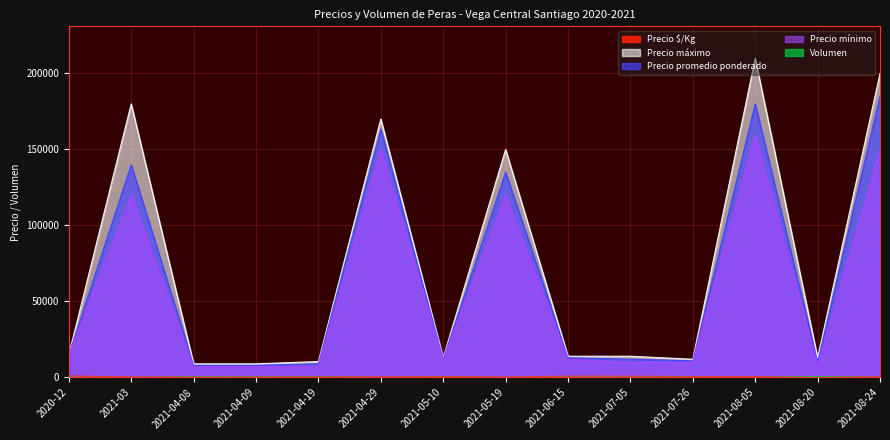

Reading right to left, list all the values displayed in this chart.

Precio $/Kg: 2021-08-24=400	2021-08-20=601	2021-08-05=475	2021-07-26=611	2021-07-05=800	2021-06-15=866	2021-05-19=300	2021-05-10=682	2021-04-29=363	2021-04-19=600	2021-04-09=444	2021-04-08=444	2021-03=326	2020-12=1000
Precio promedio ponderado: 2021-08-24=185000	2021-08-20=10166	2021-08-05=180000	2021-07-26=11000	2021-07-05=12000	2021-06-15=13000	2021-05-19=135000	2021-05-10=12285	2021-04-29=163333	2021-04-19=9000	2021-04-09=8000	2021-04-08=8000	2021-03=140000	2020-12=15000
Precio máximo: 2021-08-24=200000	2021-08-20=13000	2021-08-05=210000	2021-07-26=12000	2021-07-05=14000	2021-06-15=14000	2021-05-19=150000	2021-05-10=13000	2021-04-29=170000	2021-04-19=10500	2021-04-09=9000	2021-04-08=9000	2021-03=180000	2020-12=15000
Precio mínimo: 2021-08-24=150000	2021-08-20=8000	2021-08-05=160000	2021-07-26=10000	2021-07-05=10000	2021-06-15=12000	2021-05-19=120000	2021-05-10=12000	2021-04-29=150000	2021-04-19=7500	2021-04-09=7000	2021-04-08=7000	2021-03=120000	2020-12=15000
Volumen: 2021-08-24=18	2021-08-20=645	2021-08-05=24	2021-07-26=145	2021-07-05=180	2021-06-15=190	2021-05-19=10	2021-05-10=170	2021-04-29=19	2021-04-19=270	2021-04-09=260	2021-04-08=360	2021-03=22	2020-12=150